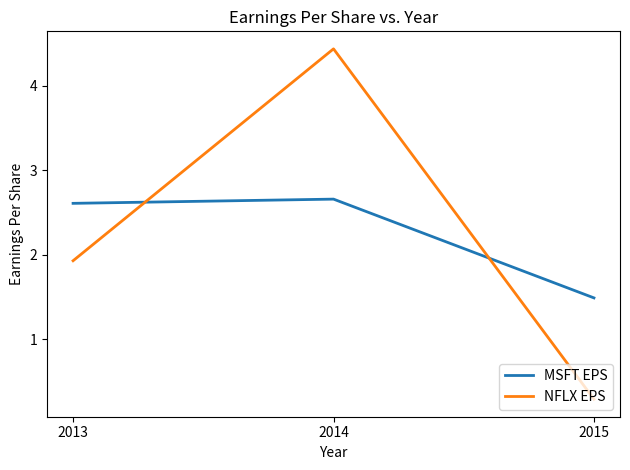

What is the difference between the maximum and second lowest values in the NFLX EPS series?

2.5